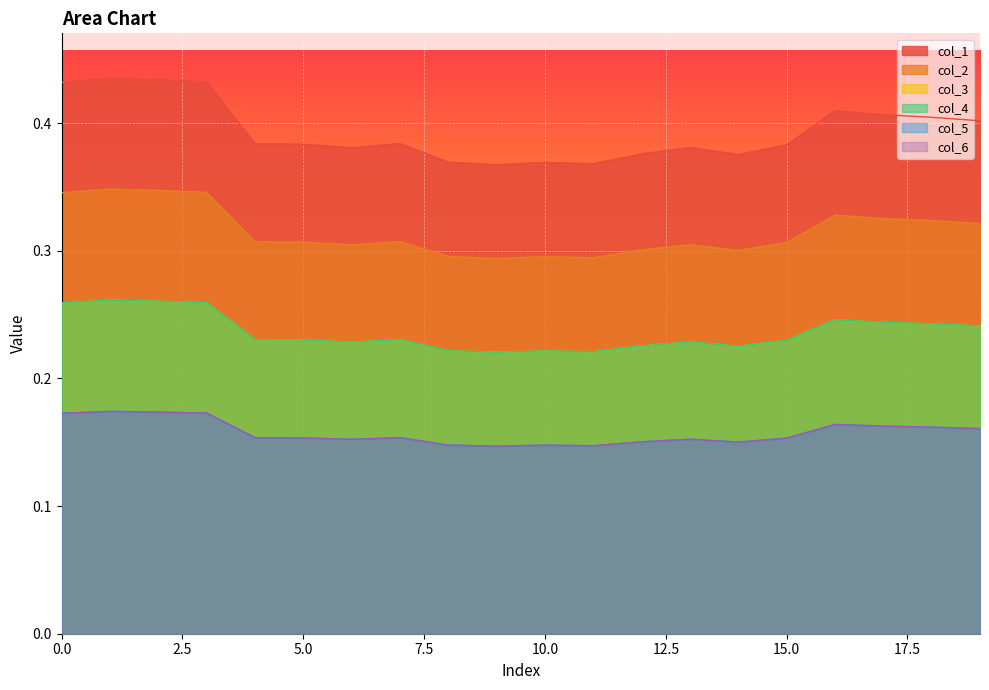

At which label does col_2 reach its peak?

1